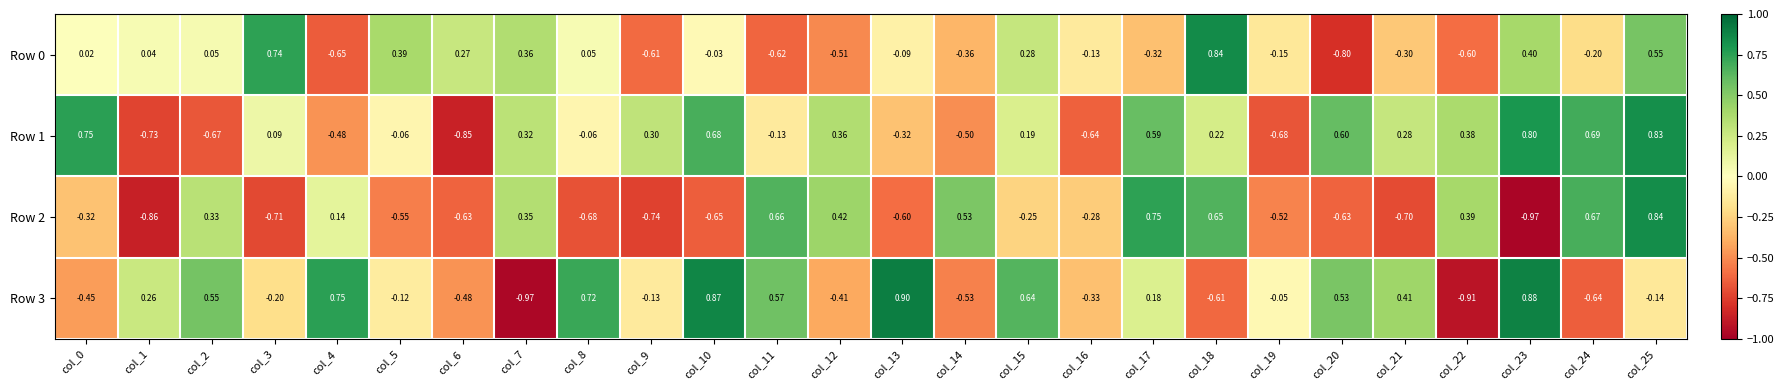

How many positive values does the Row 2 series have?

11